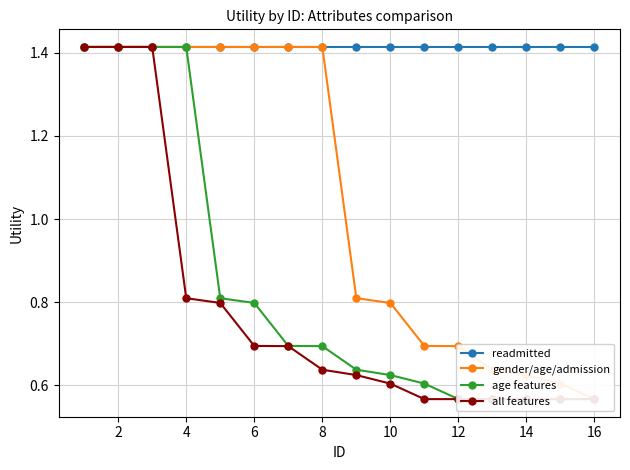

List the series in order of their peak value, lowest first.

readmitted, gender/age/admission, age features, all features